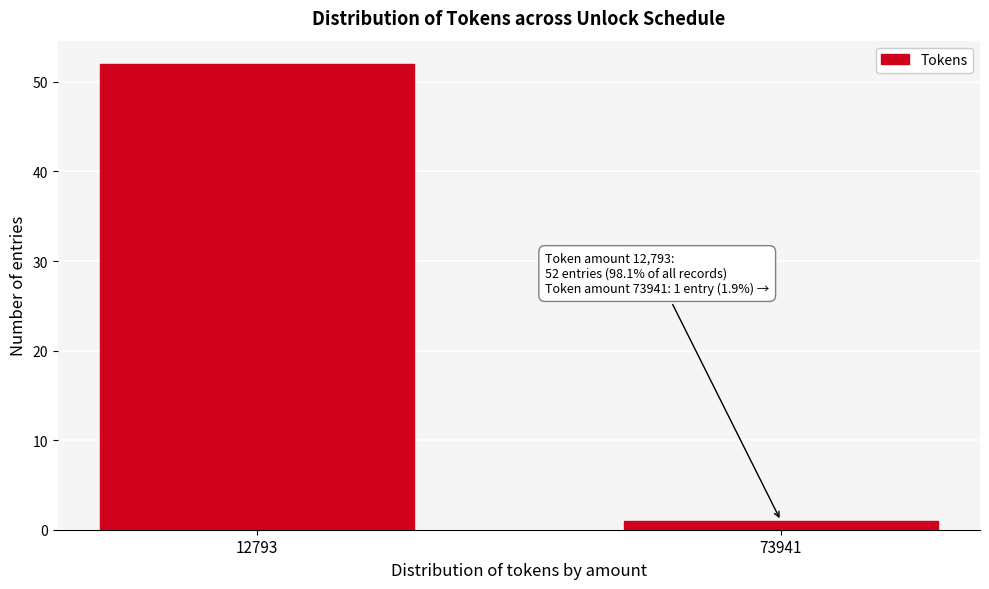

Reading left to right, what are all the values shown in this chart?

52	1